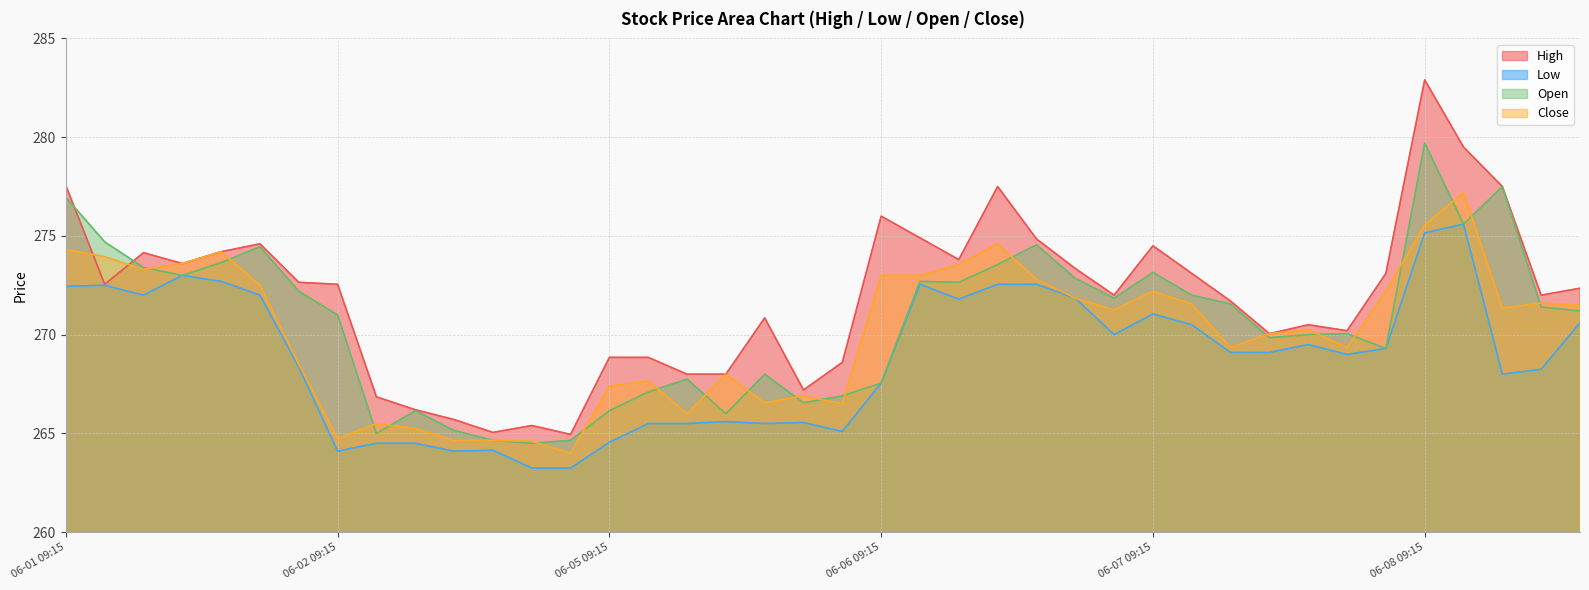

Where is the first local maximum for Low?

06-01 10:15